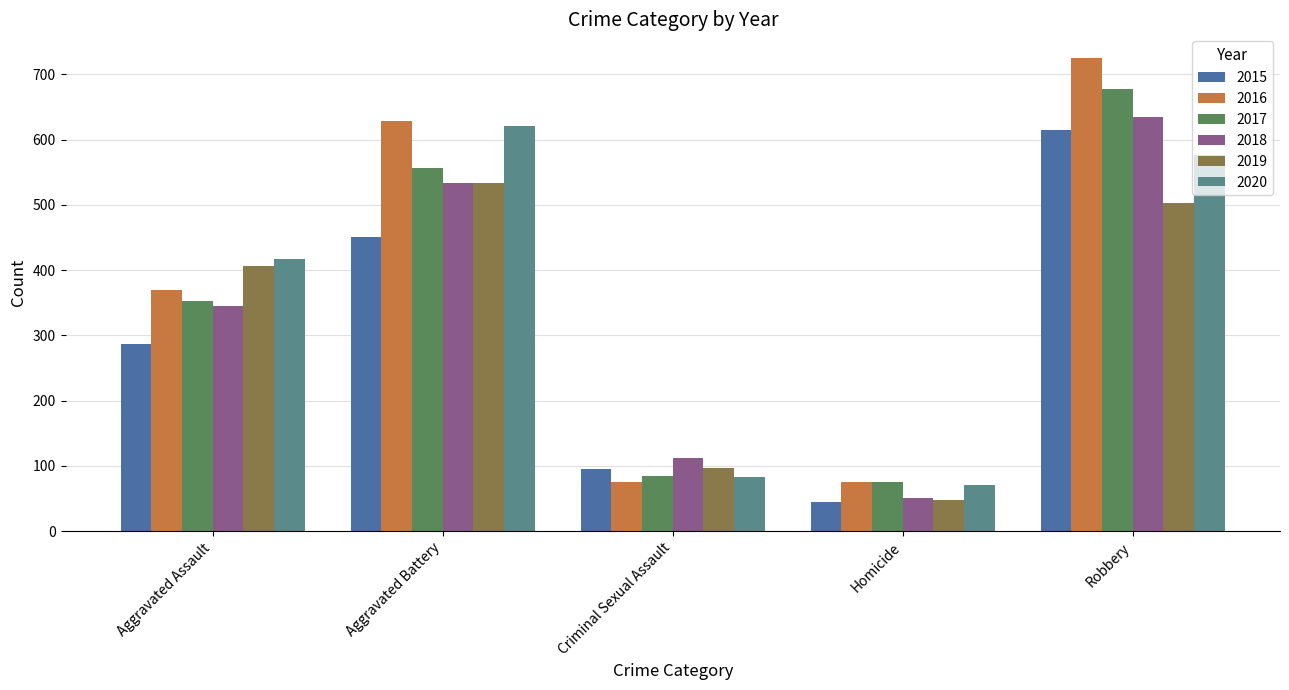

Read the 2020 value at Aggravated Assault, to the nearest 10.

420